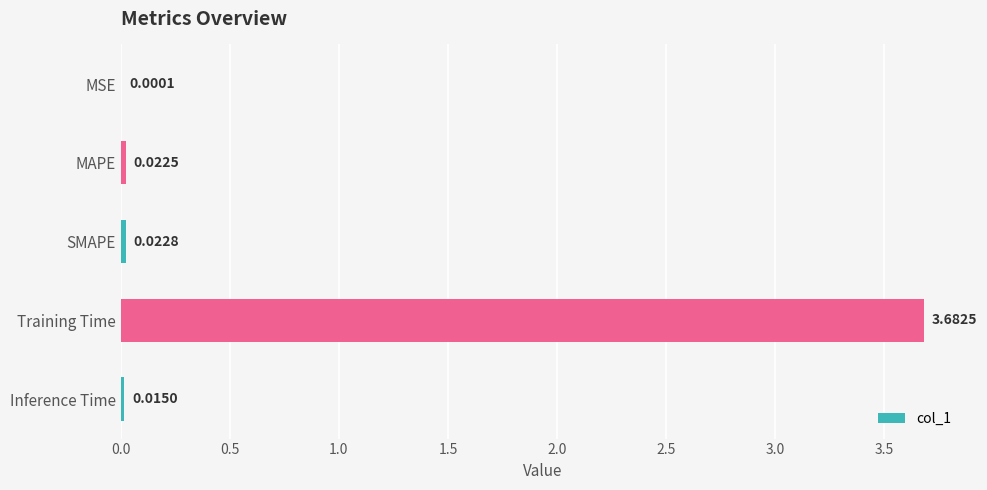

What is the sum of all values?

3.7